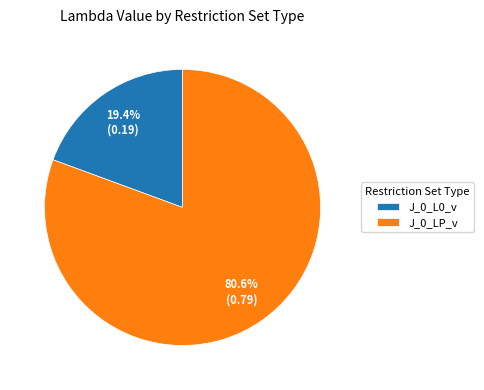

Which category has the smallest portion of the pie?

J_0_L0_v